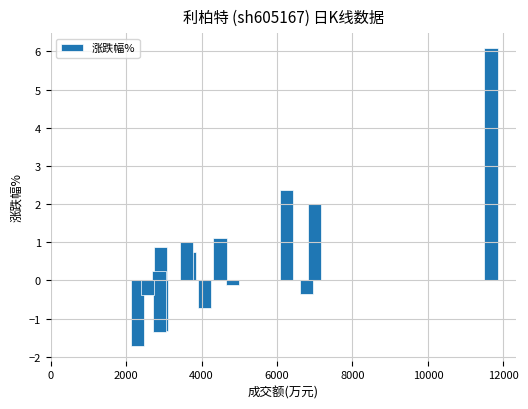

What is the maximum value shown in the chart?

6.1